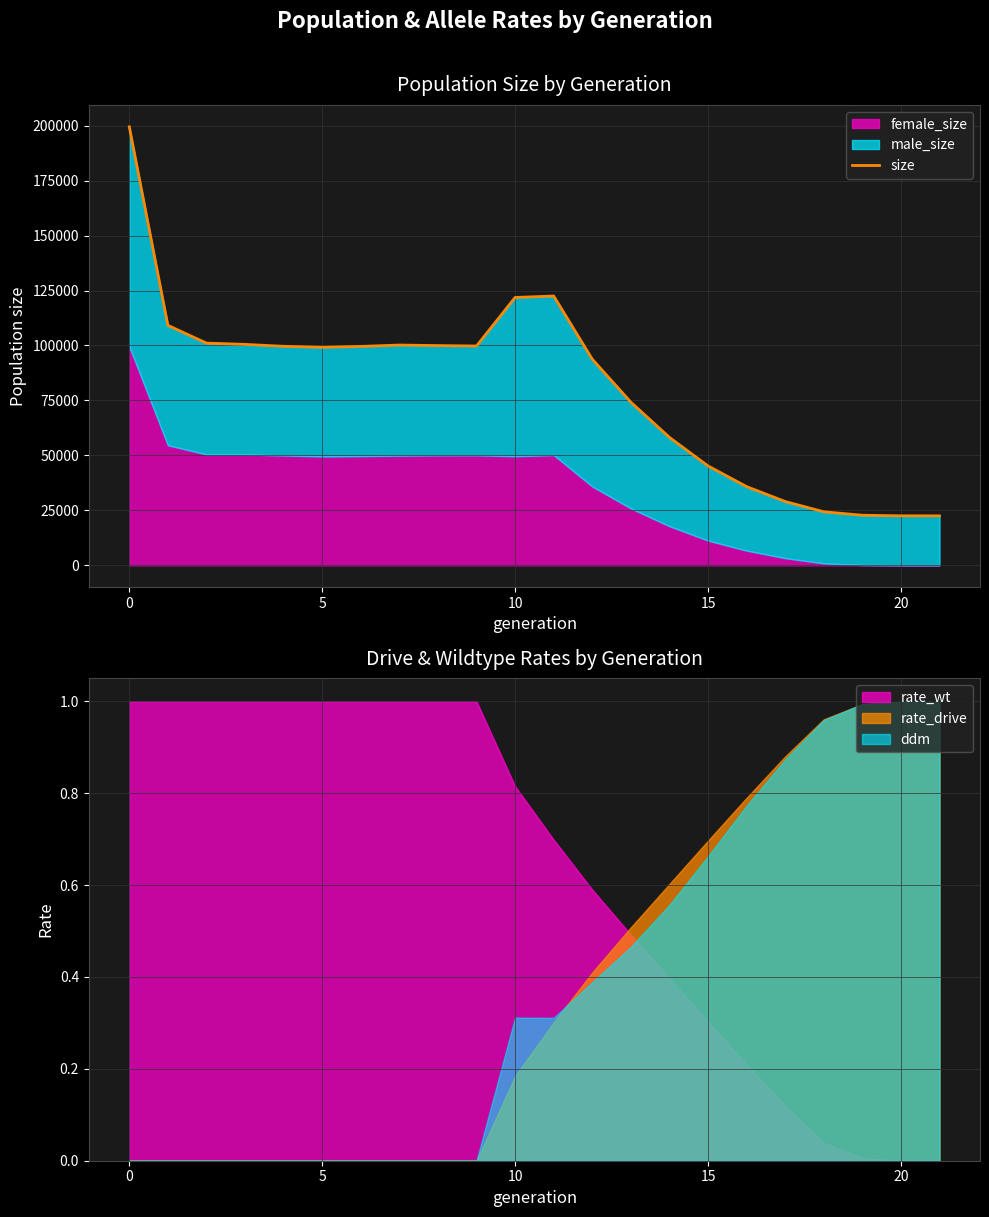

Is it true that rate_drive equals 1.0 at 20?

True